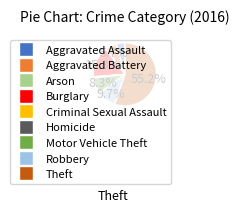

Is Theft the majority of the pie?

Yes